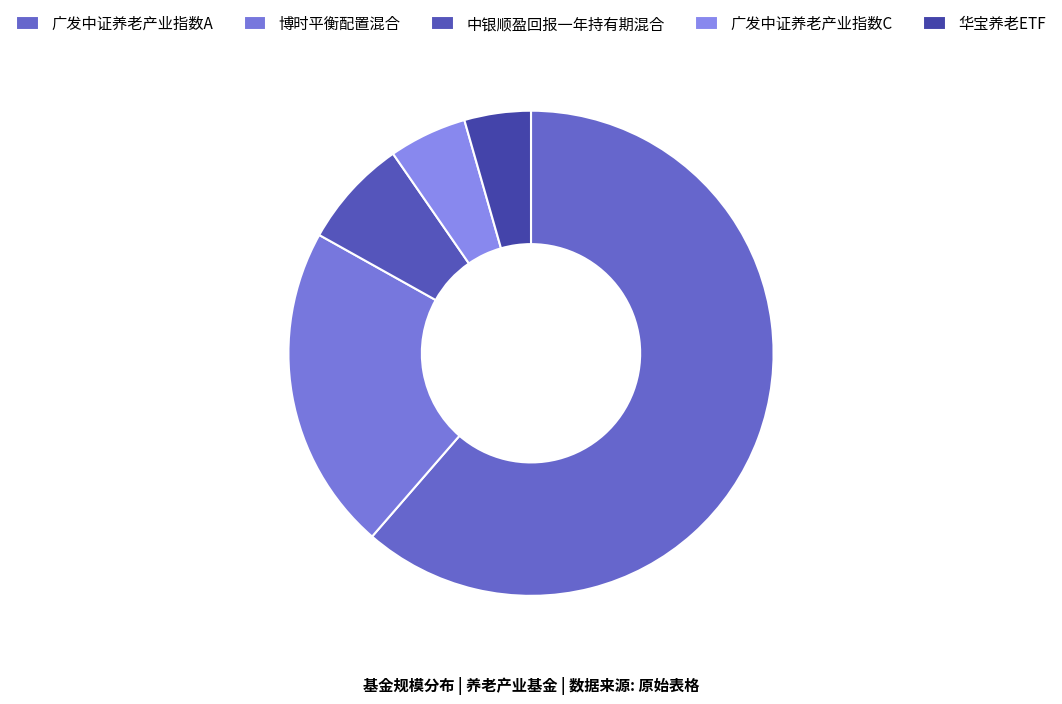

What percentage is the 广发中证养老产业指数C slice, to the nearest percent?

5%